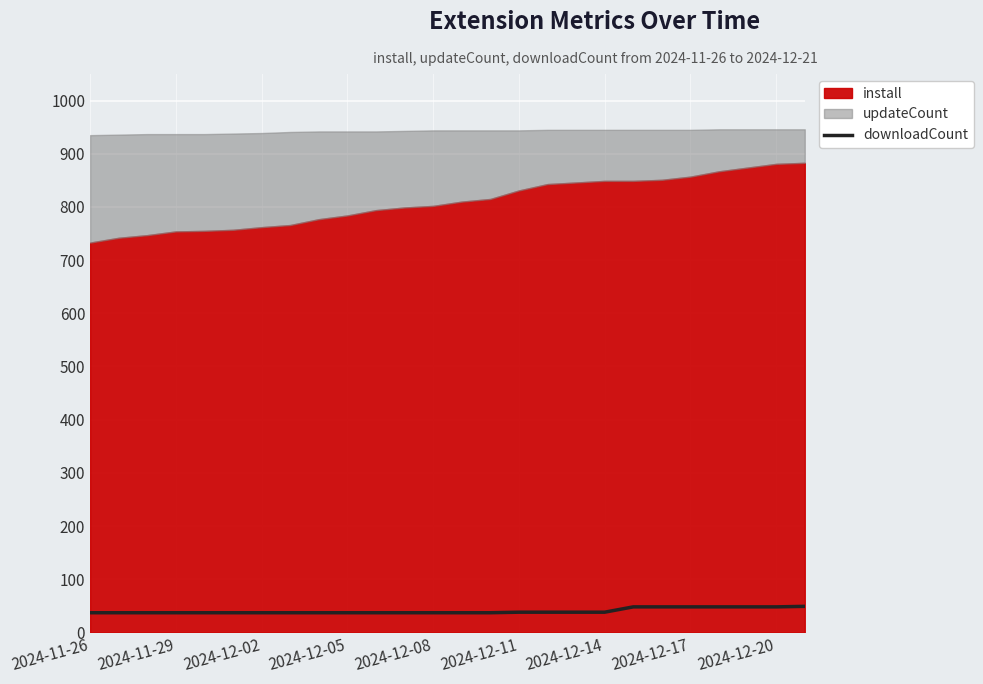

The value of downloadCount at 2024-12-20 is 48. True or false?

True